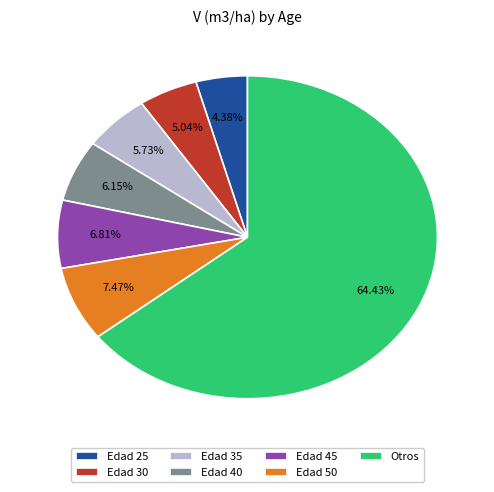

Which slice is the largest?

Otros